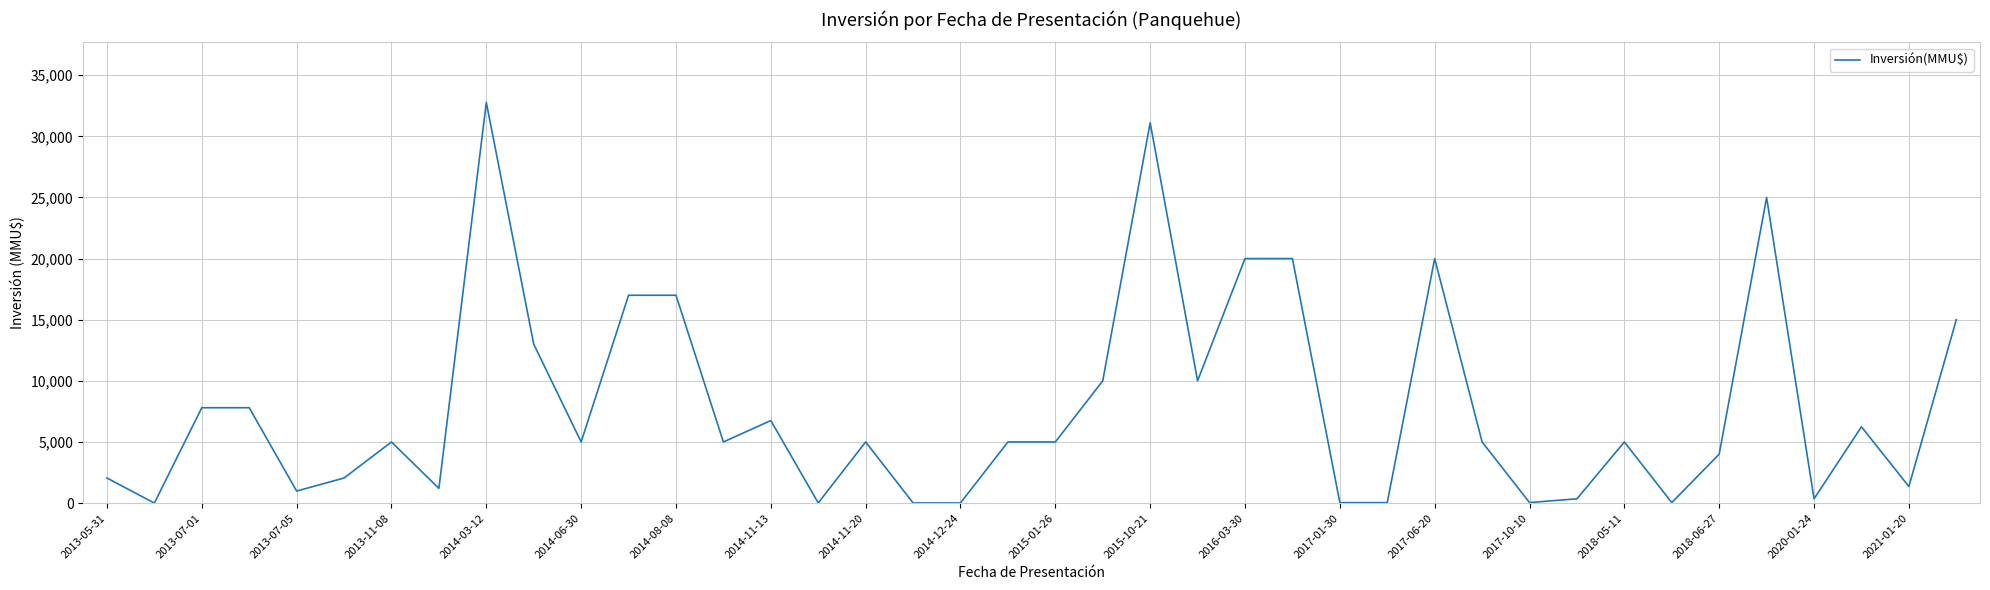

What is the difference between the maximum and minimum values?

32775